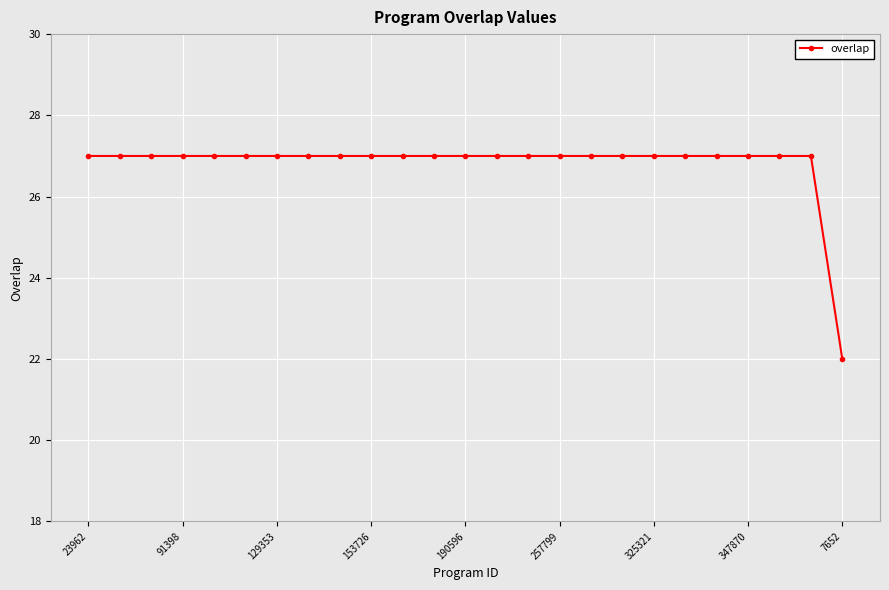

What is the minimum value shown in the chart?

22